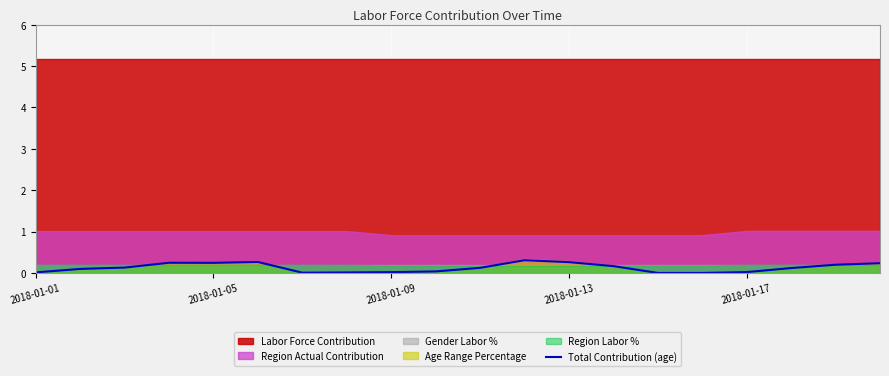

What position from the left is 2018-01-01?

1